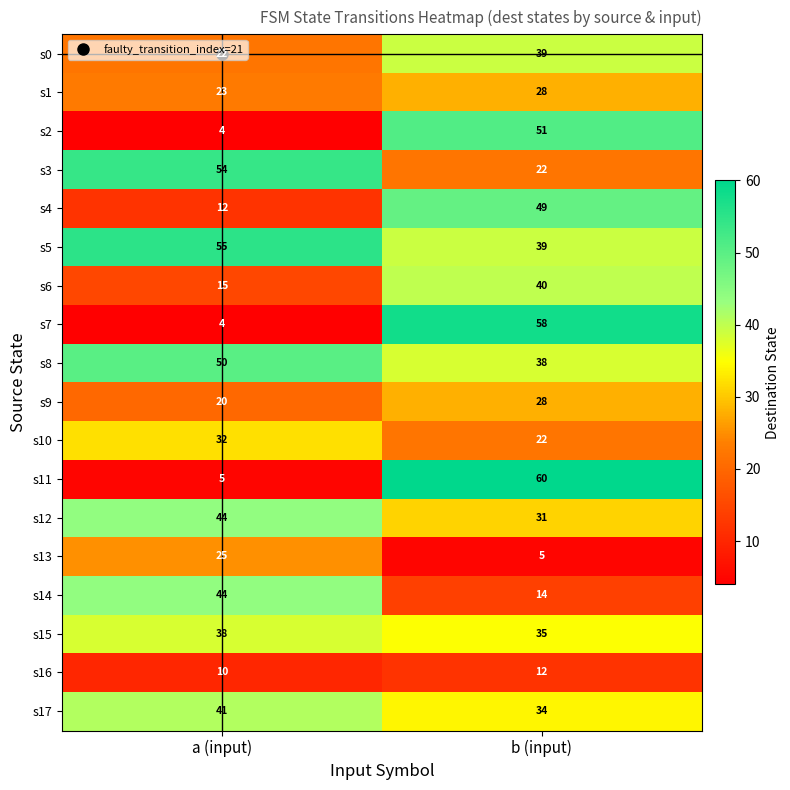

What is the difference between the s4 values at b (input) and a (input)?

37